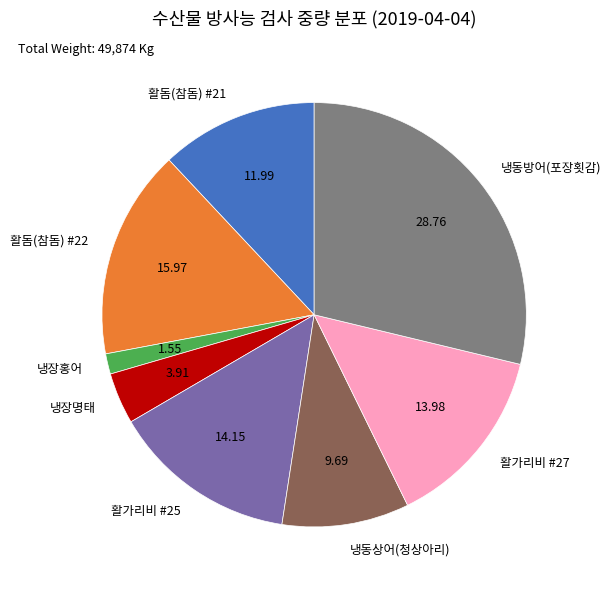

Is there a majority slice in this chart?

No